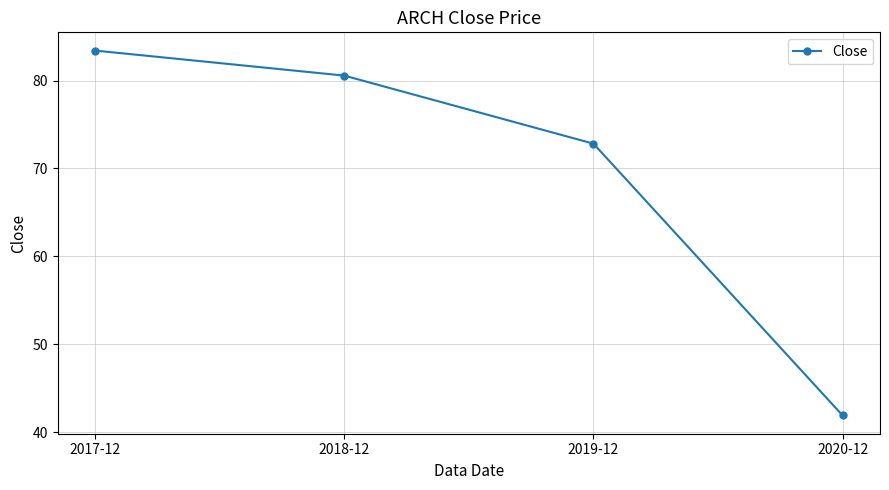

At which category does the chart reach its peak across all series?

2017-12